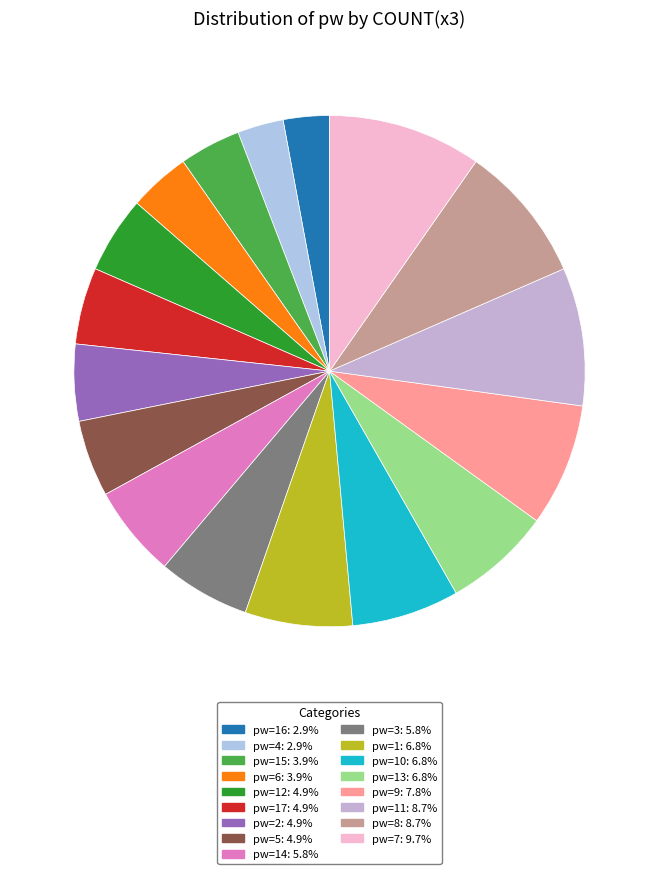

How many slices are in this pie chart?

17